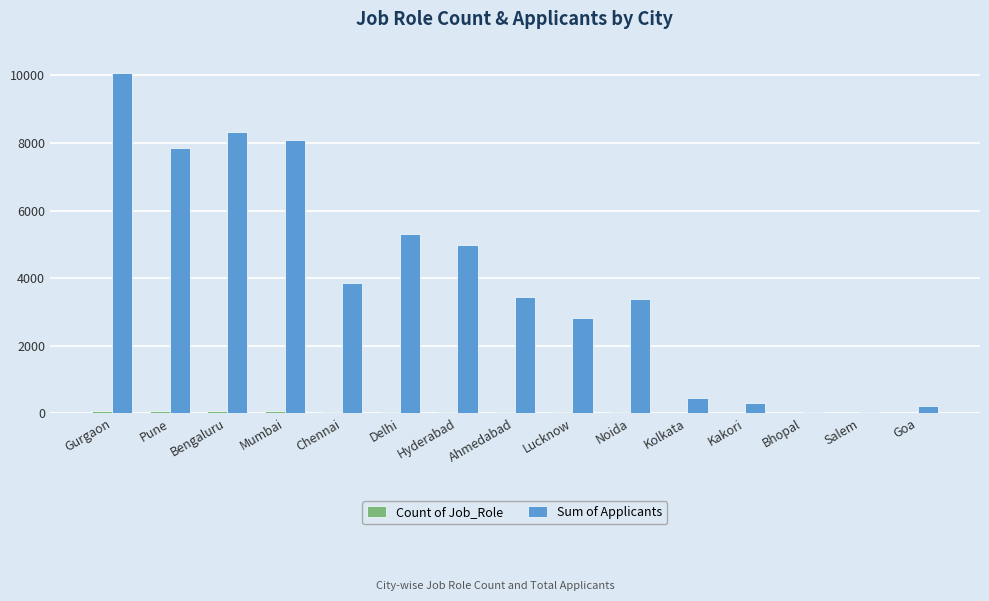

Is it true that Sum of Applicants equals 11520 at Bengaluru?

False